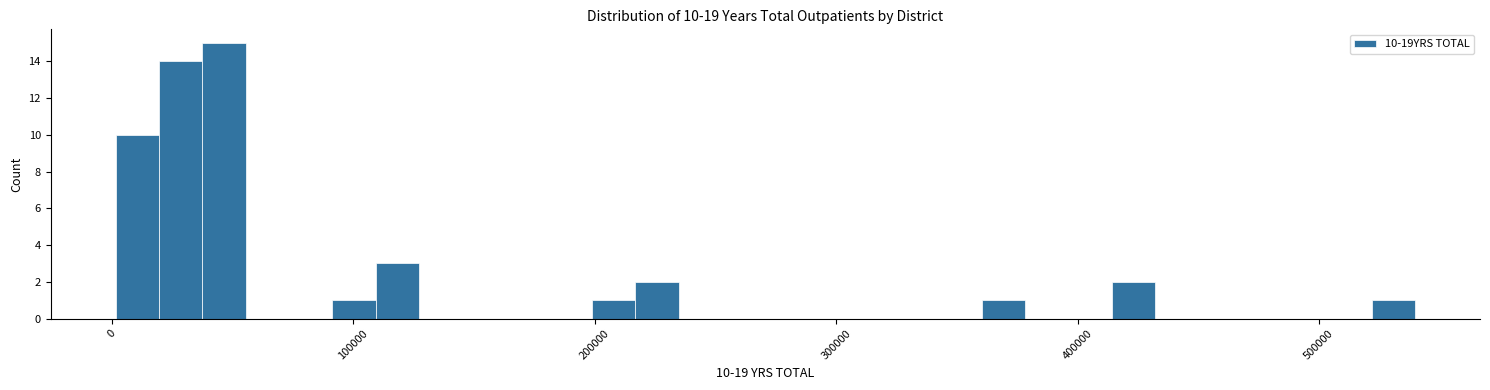

Read against the x-axis, roughly where is the centre of the tallest bar?

50000